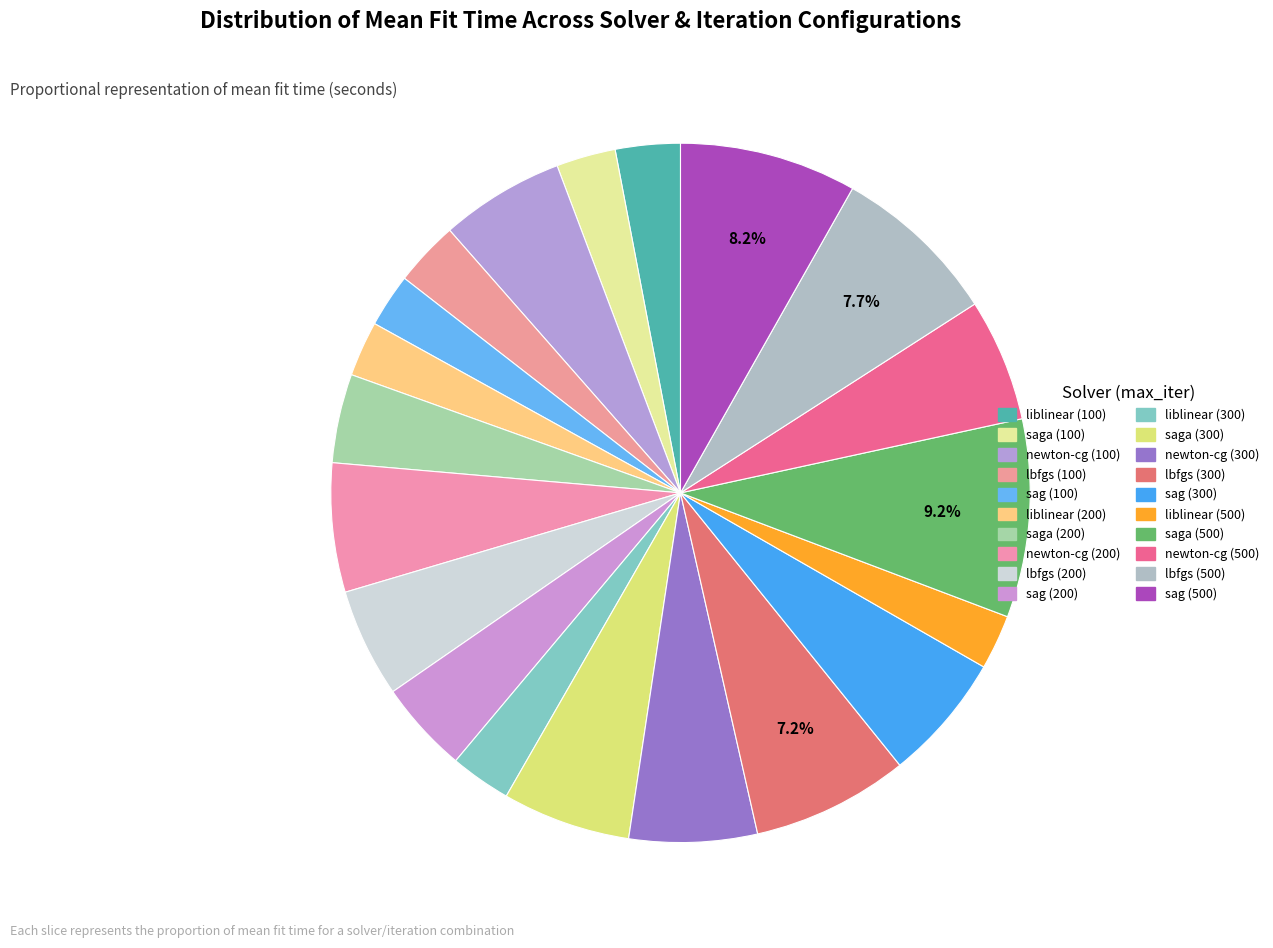

What is the largest slice in the pie chart?

saga (500)